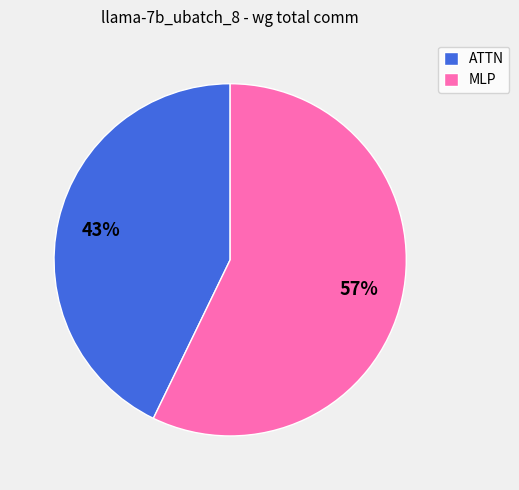

Do MLP and ATTN together represent more than half of the pie?

Yes